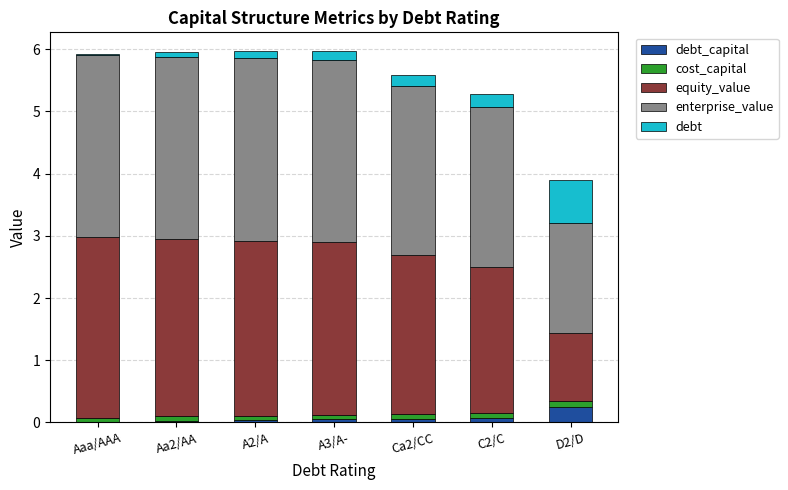

Does the chart contain stacked bars?

Yes